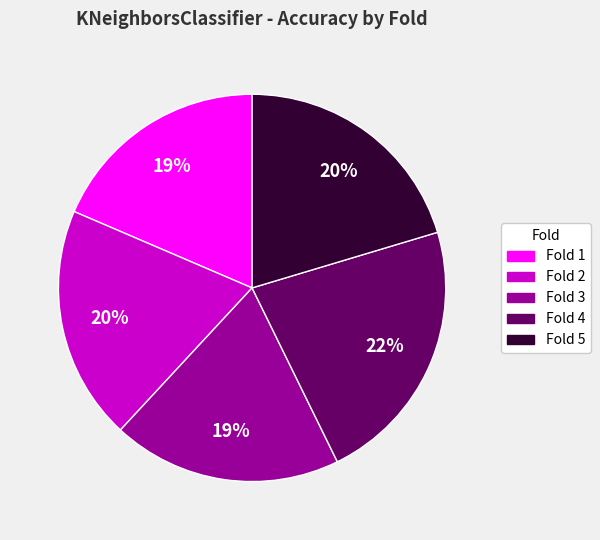

Do Fold 1 and Fold 3 together represent more than half of the pie?

No